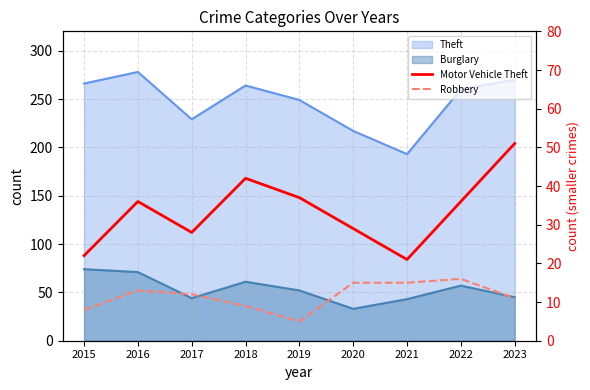

At which category does the chart reach its peak across all series?

2023